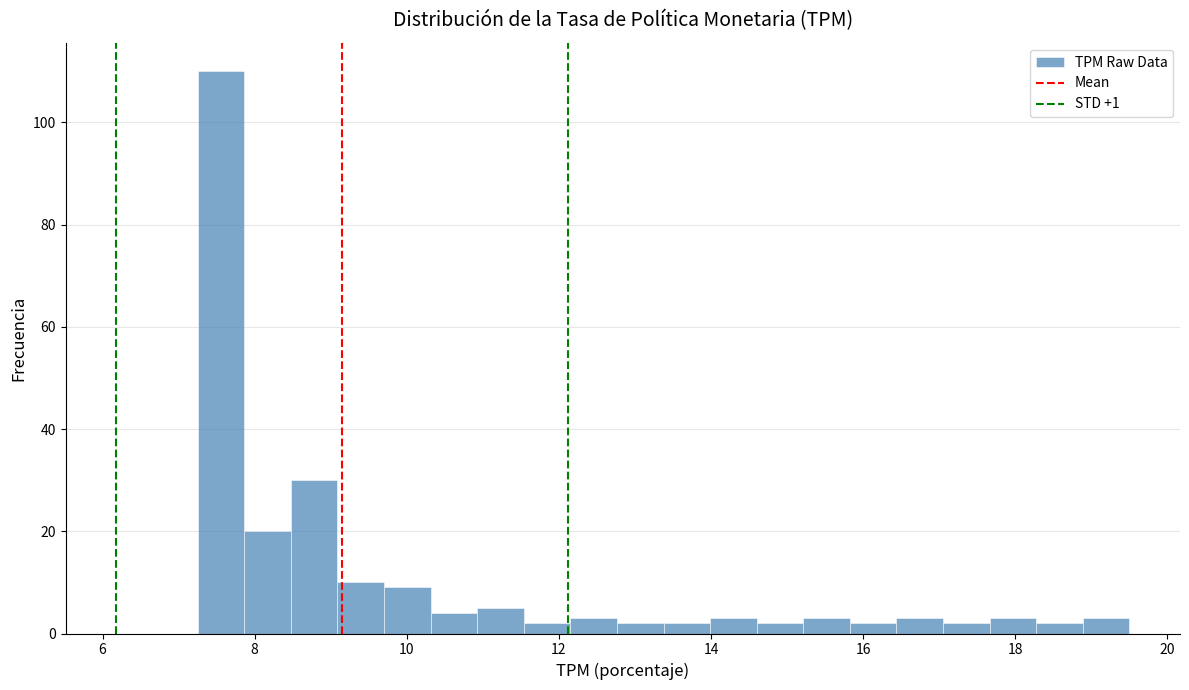

Read against the x-axis, roughly where is the centre of the tallest bar?

7.6